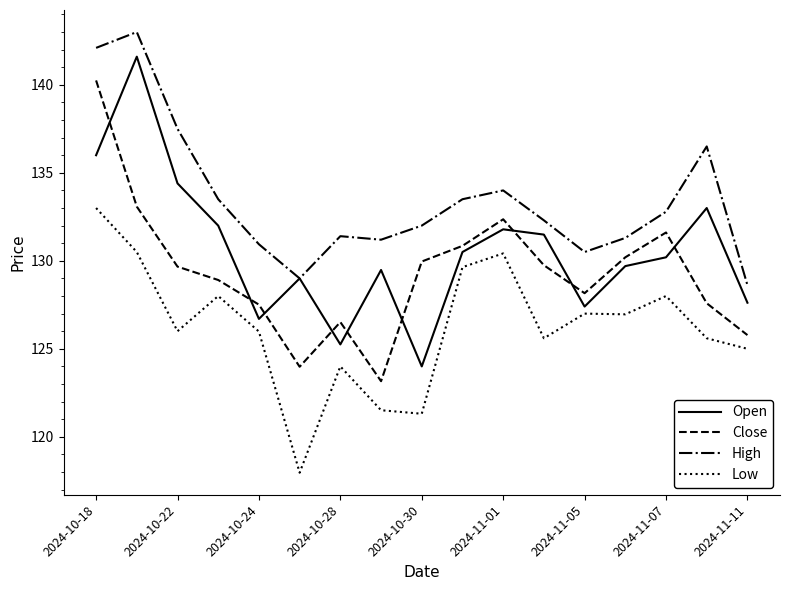

True or false: Open has more than 0 points higher than both neighbors.

True